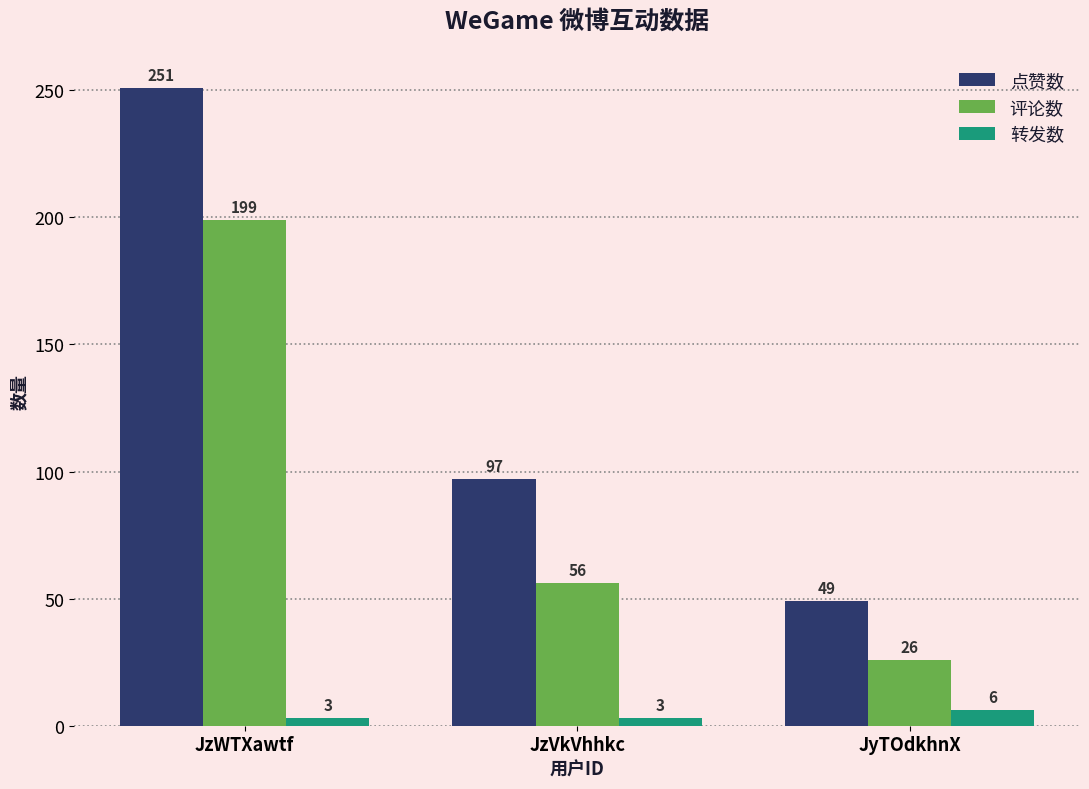

Reading left to right, list all the values displayed in this chart.

点赞数: 251	97	49
评论数: 199	56	26
转发数: 3	3	6